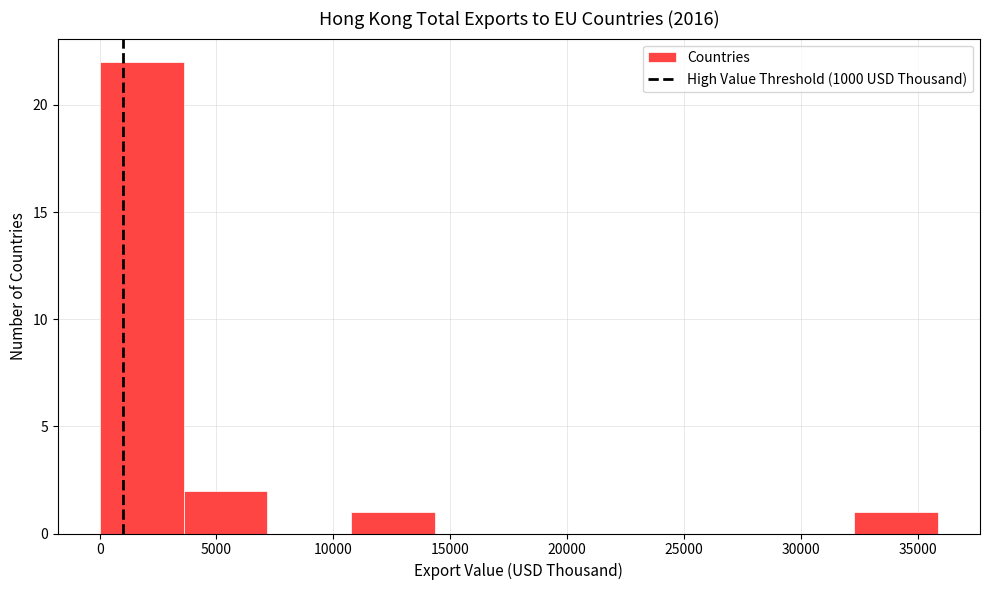

Reading left to right, list every bar in this chart as the range it spans on the x-axis followed by its height. Neither the bar edges nor the heights are printed on the chart, so give them approximately, as read against the axes.

0 to 3500: 22
3500 to 7000: 2
7000 to 11000: 0
11000 to 14500: 1
14500 to 18000: 0
18000 to 21500: 0
21500 to 25000: 0
25000 to 28500: 0
28500 to 32500: 0
32500 to 36000: 1